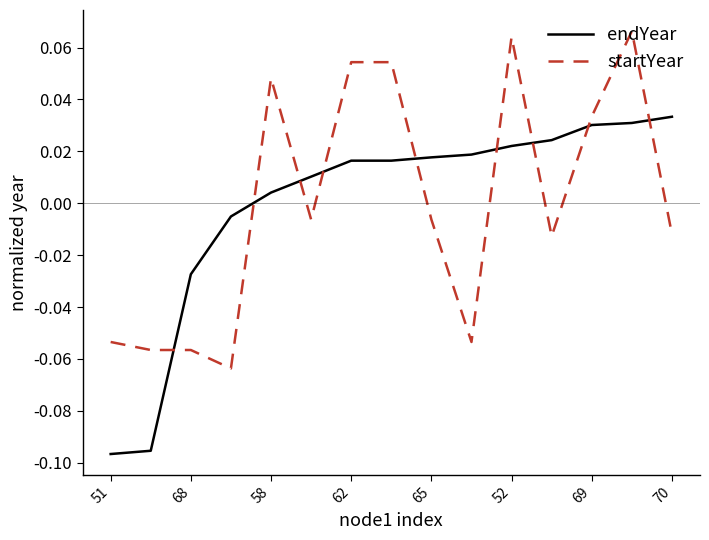

List the series in order of their peak value, highest first.

startYear, endYear